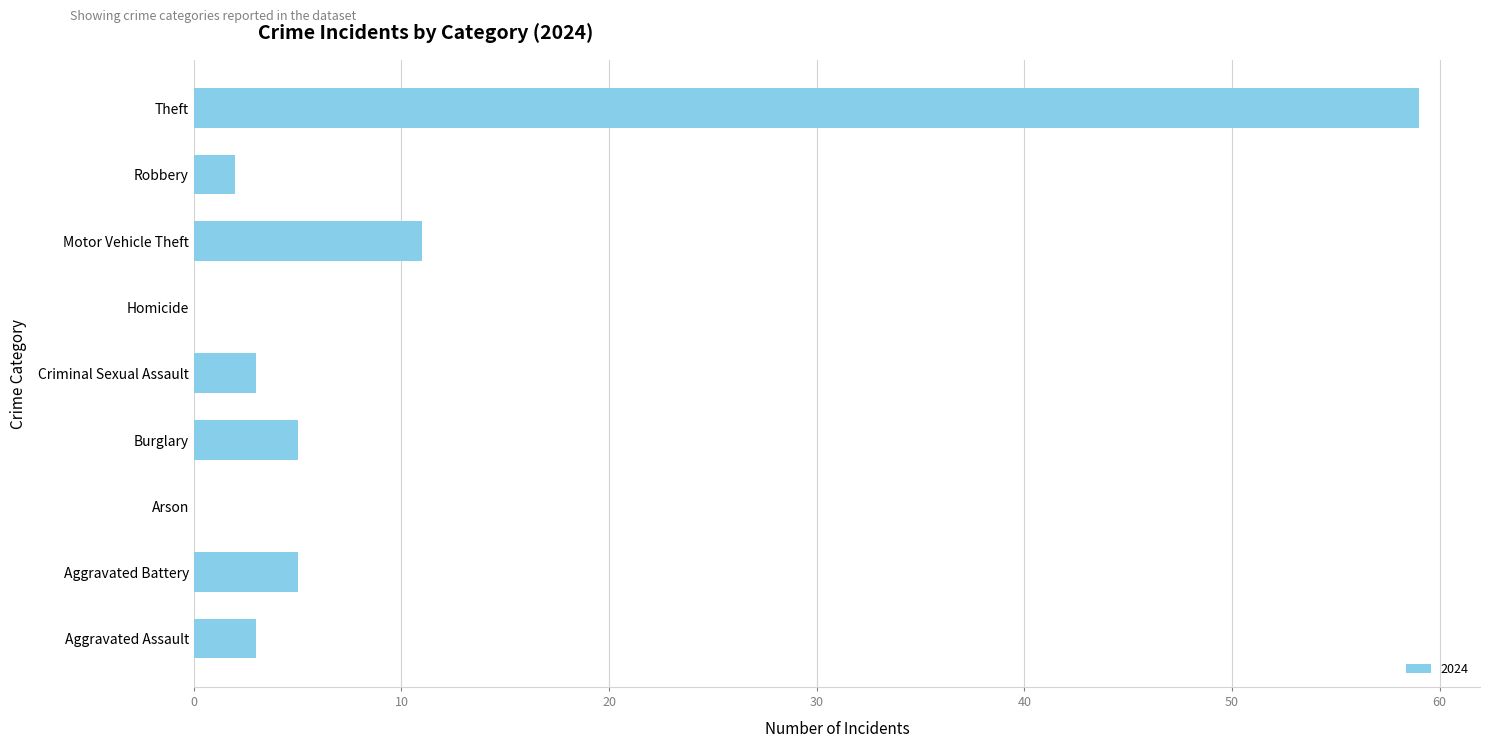

Which label corresponds to the largest value in the chart?

Theft